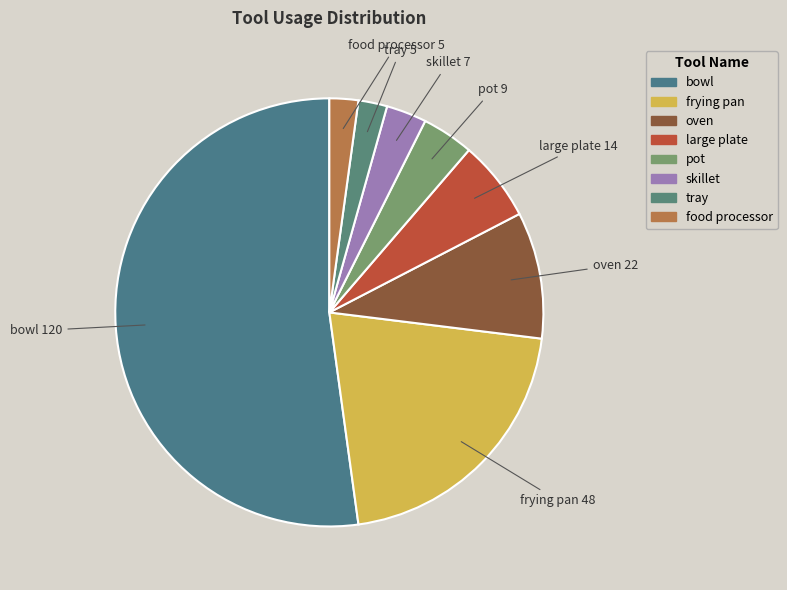

Which slice is the largest?

bowl